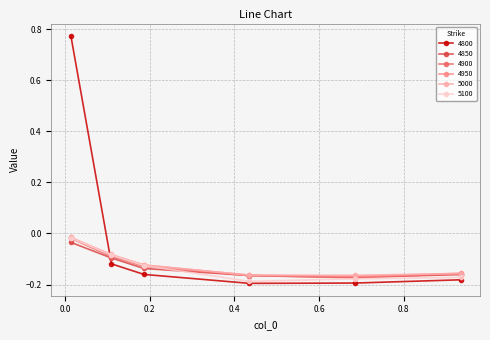

Which series has the largest total across all categories?

4800